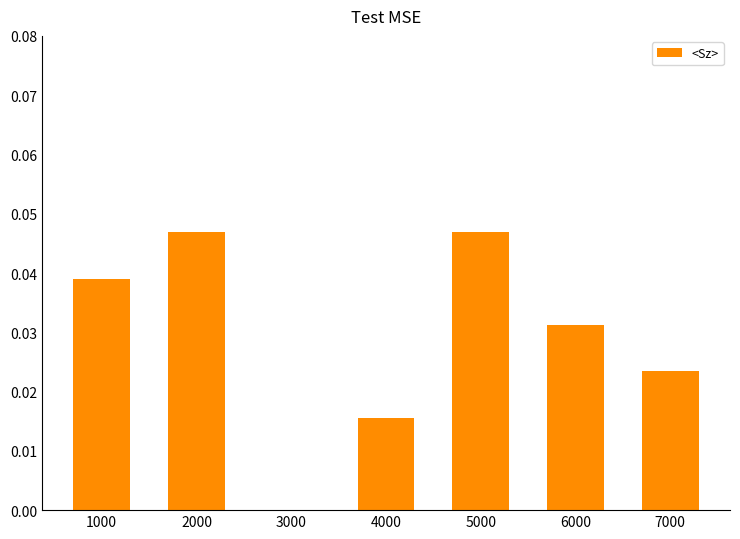

Are the bars horizontal?

No